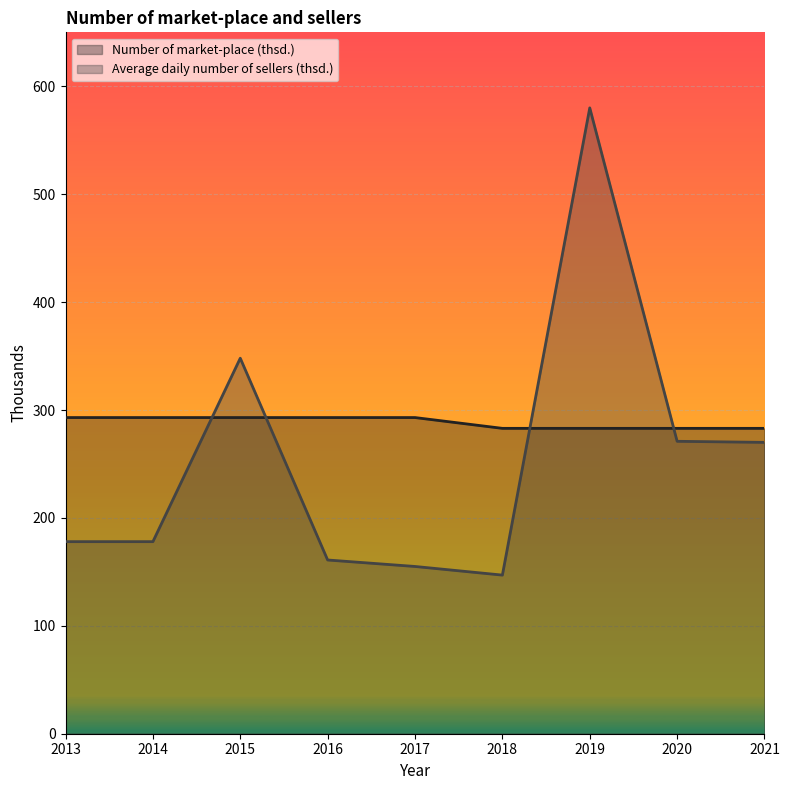

Which series ends up on top after the final intersection of Average daily number of sellers (thsd.) and Number of market-place (thsd.)?

Number of market-place (thsd.)